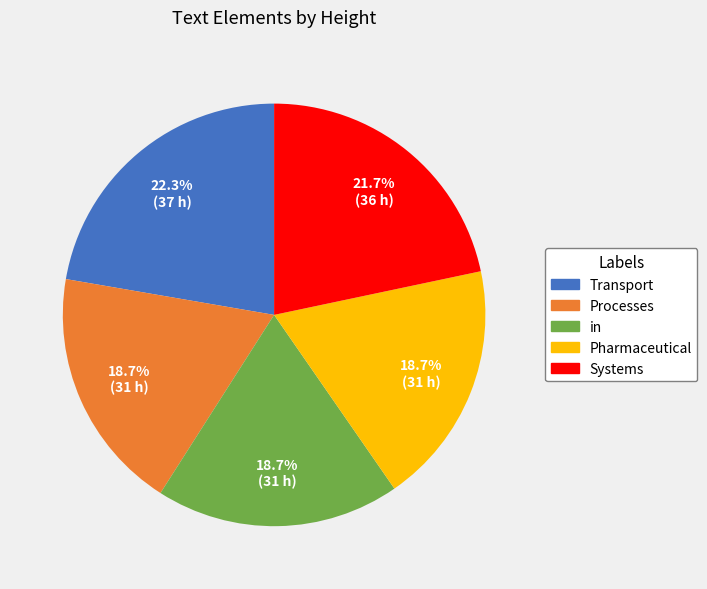

What is the ratio of the value at Transport to the value at Systems?

1.0